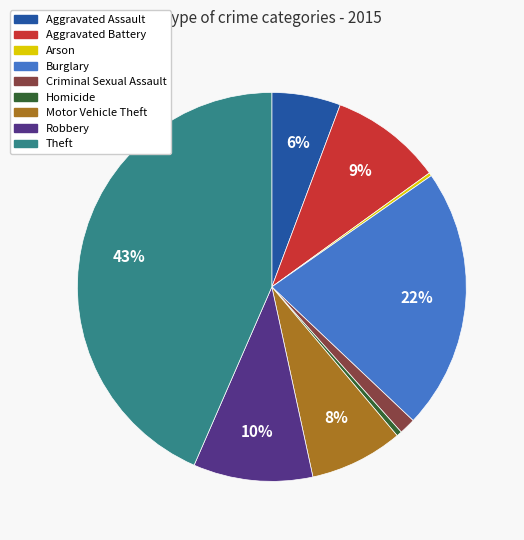

Is Theft the majority of the pie?

No